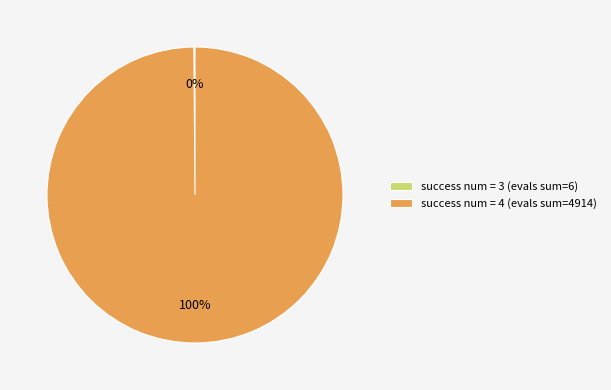

What is the majority slice?

success num = 4 (evals sum=4914)